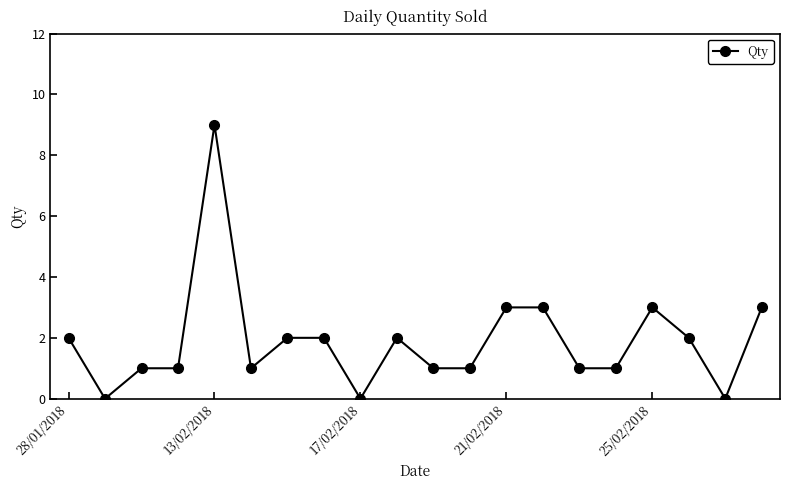

What is the value of the 8th point from the left?

2